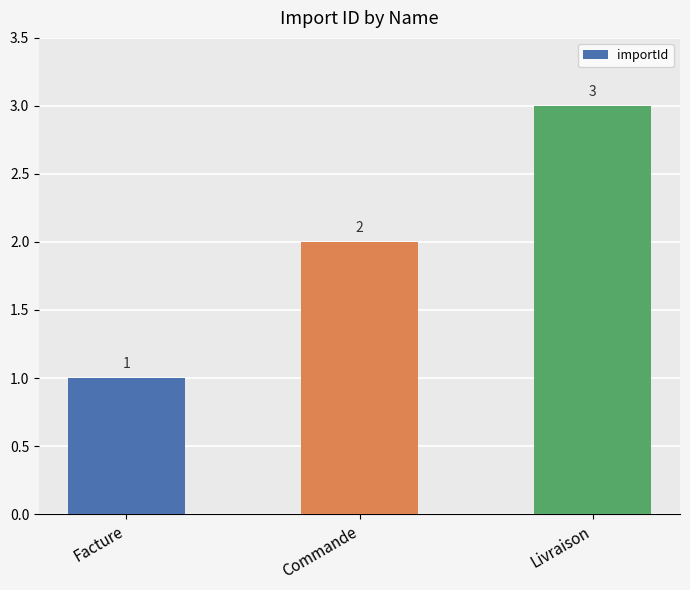

How many categories are shown in the chart?

3